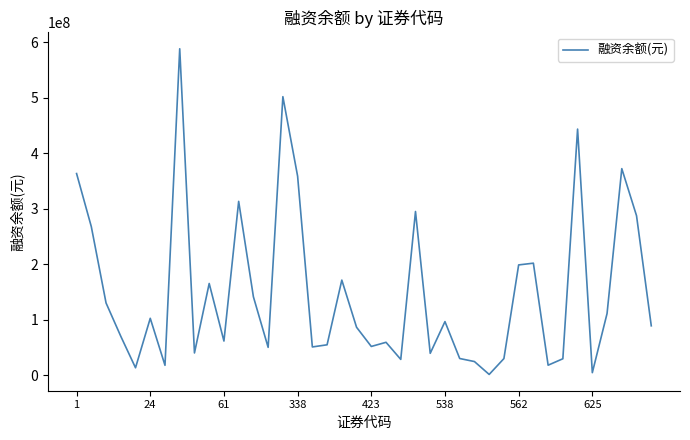

What is the sum of all values?

5970577279